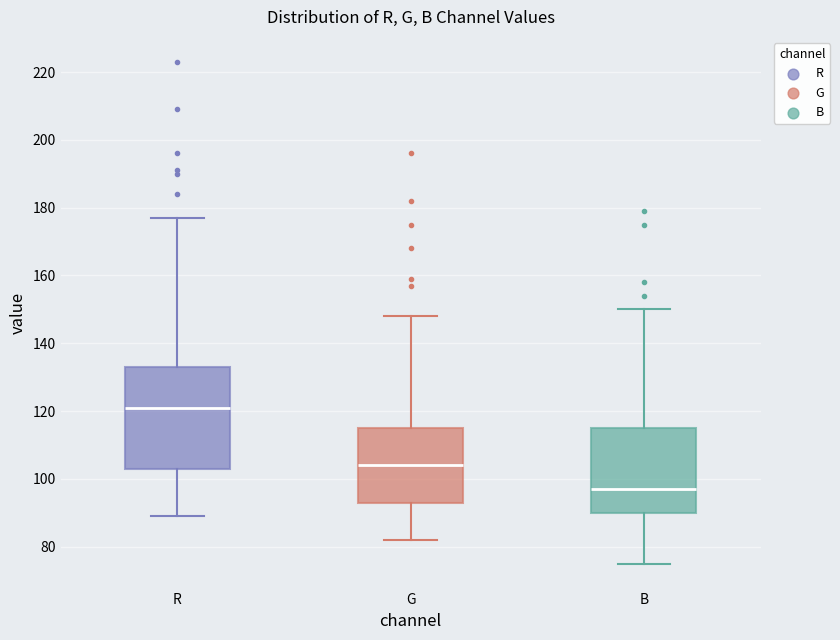

Reading left to right, transcribe this box plot: for each box, give where its median line is, the range the box spans, and where its two whiskers end, as read against the y-axis. The values are not printed on the chart, so give them approximately, as read against the axis.

R: median 122, box 104 to 134, whiskers 90 to 178
G: median 104, box 94 to 116, whiskers 82 to 148
B: median 98, box 90 to 116, whiskers 76 to 150